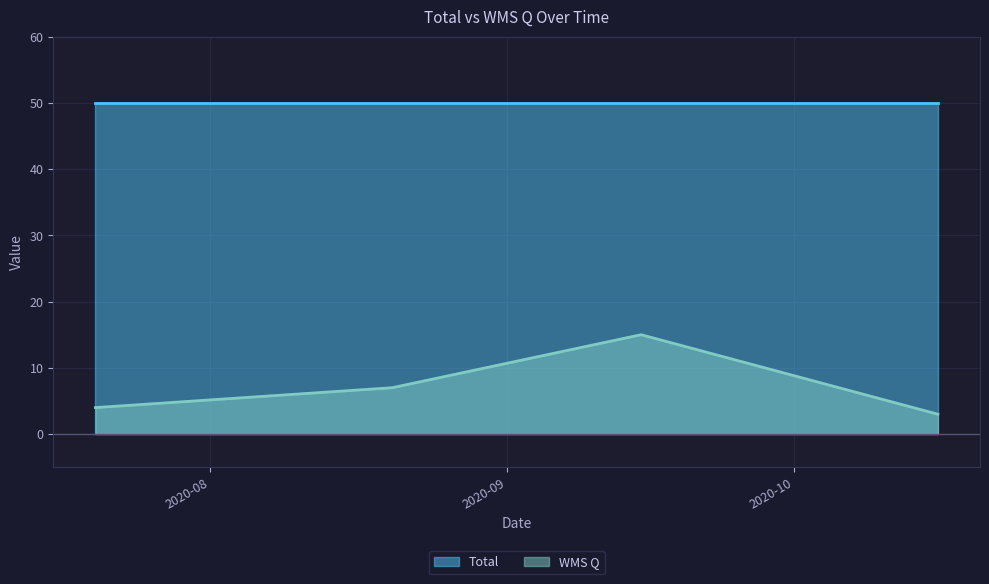

What is the ratio of the value at 2020-10-16 to the value at 2020-08-20?

0.4